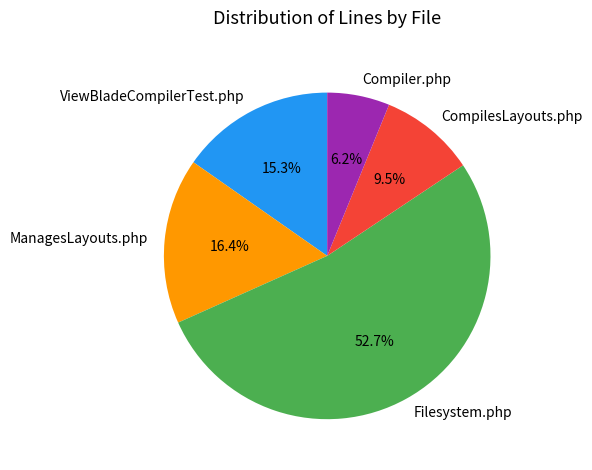

Which category has the biggest portion of the pie?

Filesystem.php